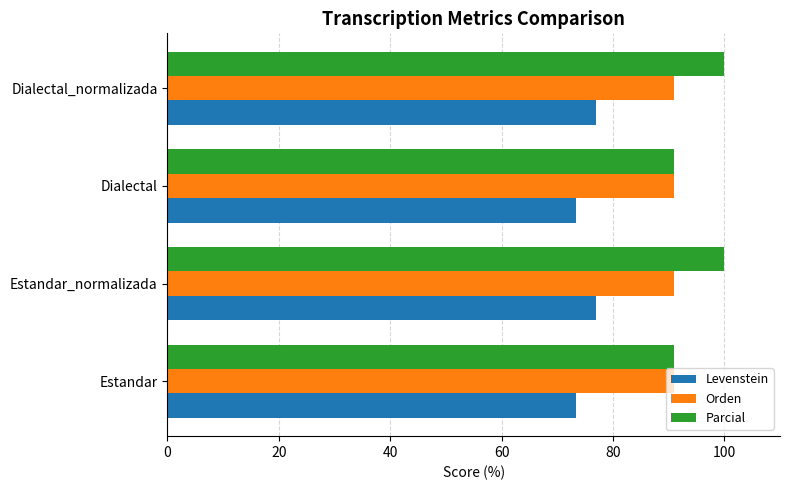

True or false: Levenstein has a value of 76.9 at Dialectal_normalizada.

True